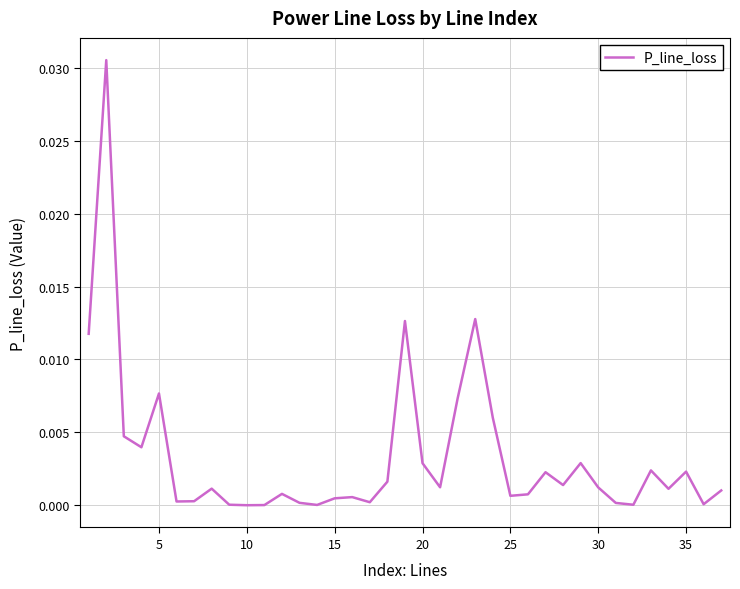

Count the number of data series in this chart.

1